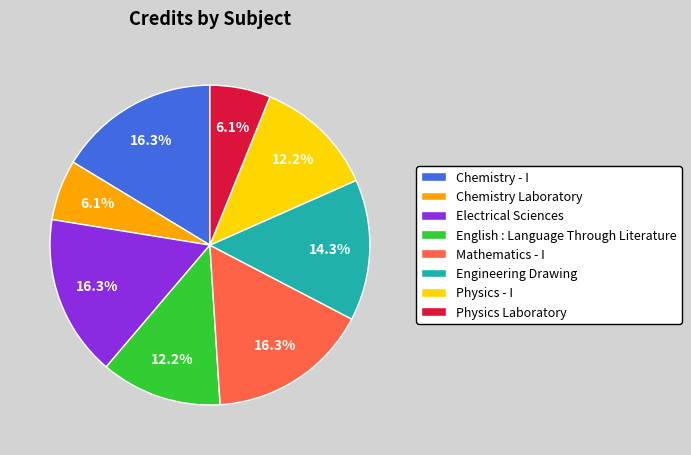

Is Engineering Drawing the majority of the pie?

No